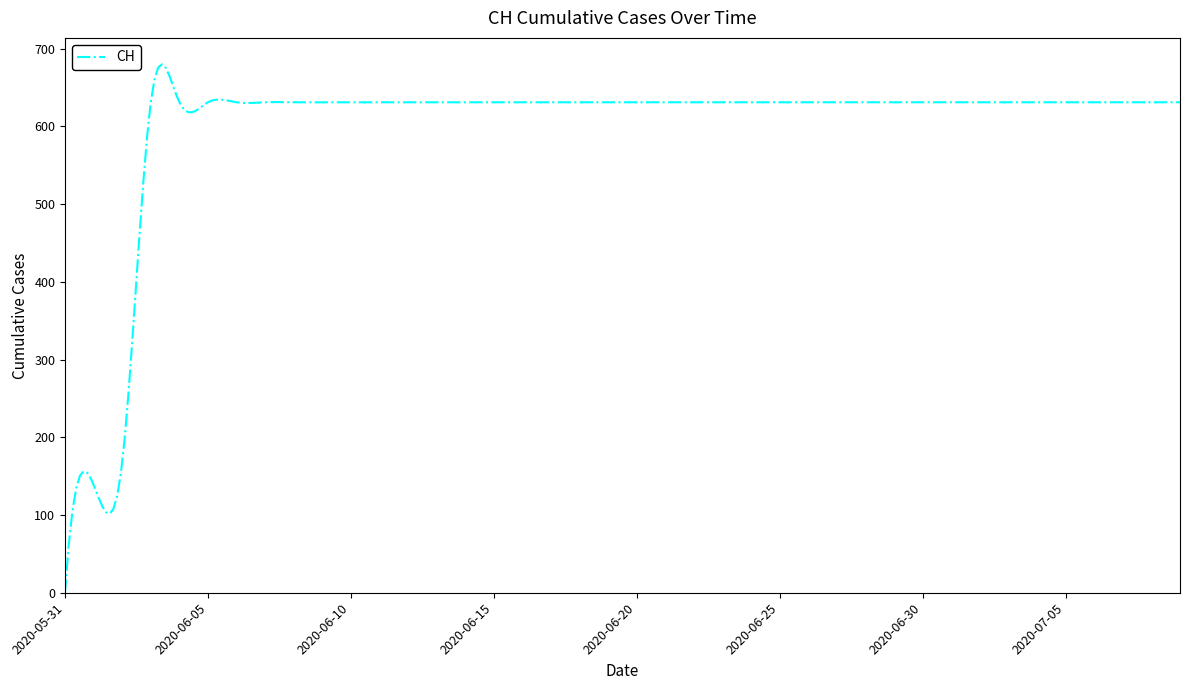

Does the chart display data point markers on the line(s)?

No